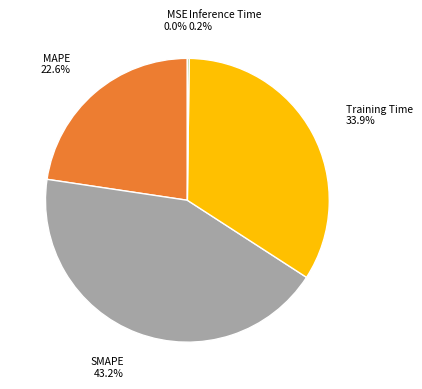

Is there a majority slice in this chart?

No